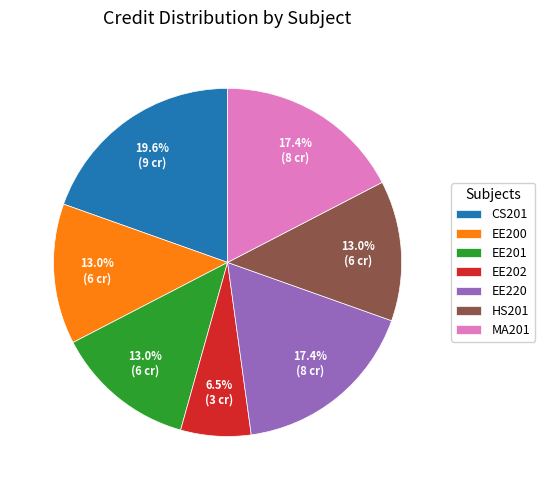

Which has a higher value, MA201 or CS201?

CS201